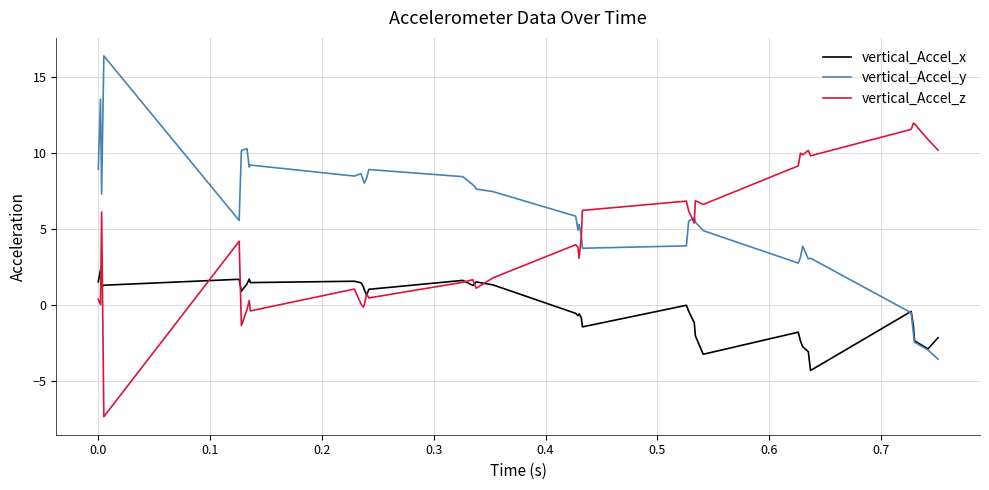

True or false: vertical_Accel_y and vertical_Accel_z cross at least once.

True